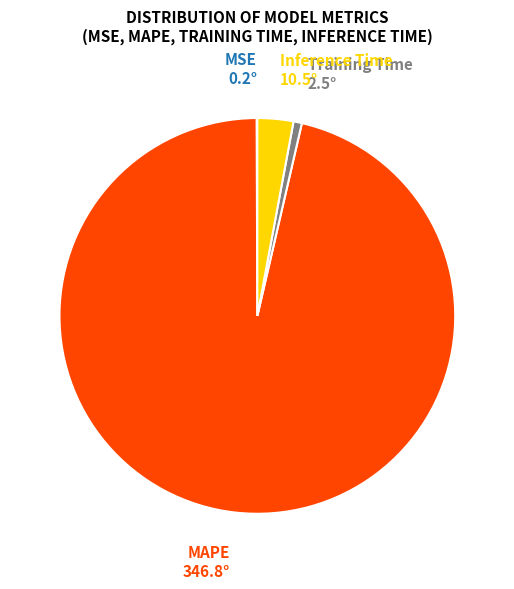

Which has a higher value, MAPE or Training Time?

MAPE